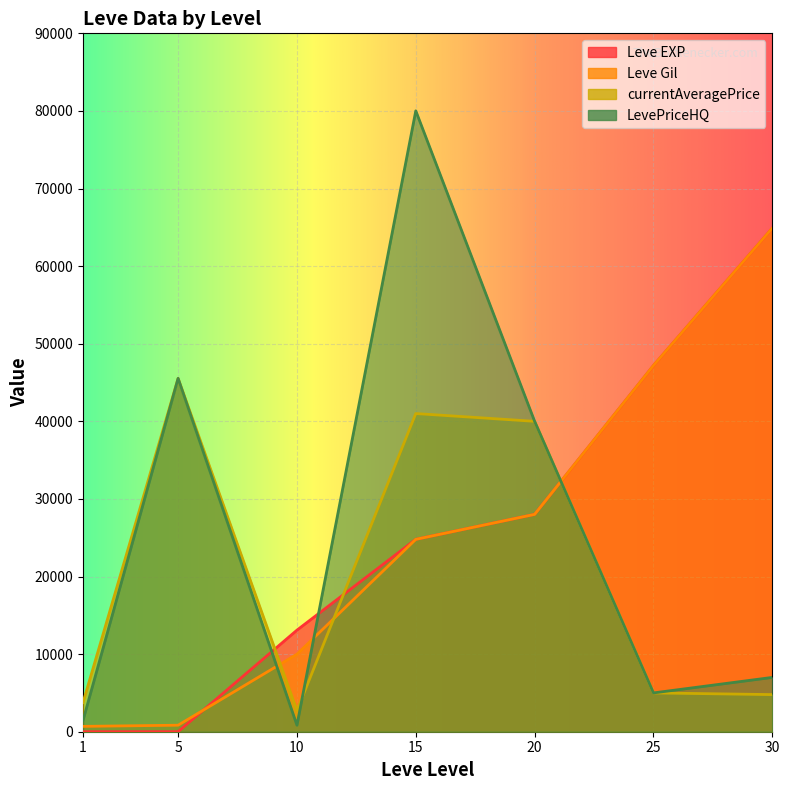

The Leve Gil series shows 321.6 at 1. True or false?

False